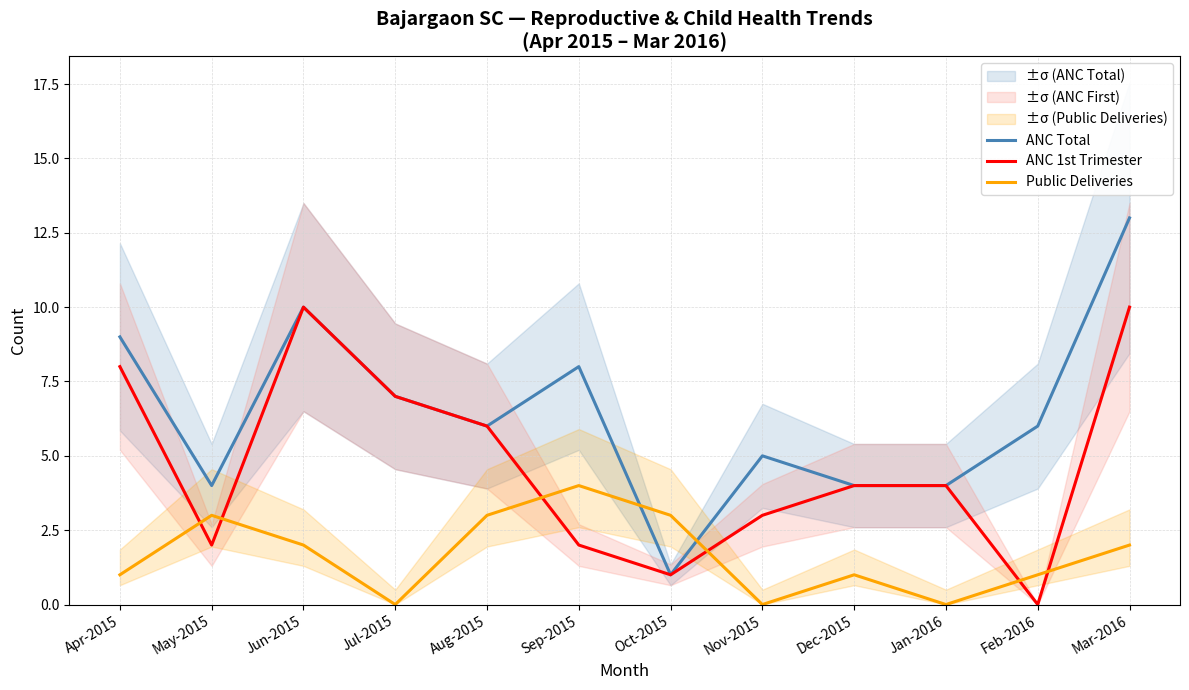

What is the label of the 7th point from the right?

Sep-2015